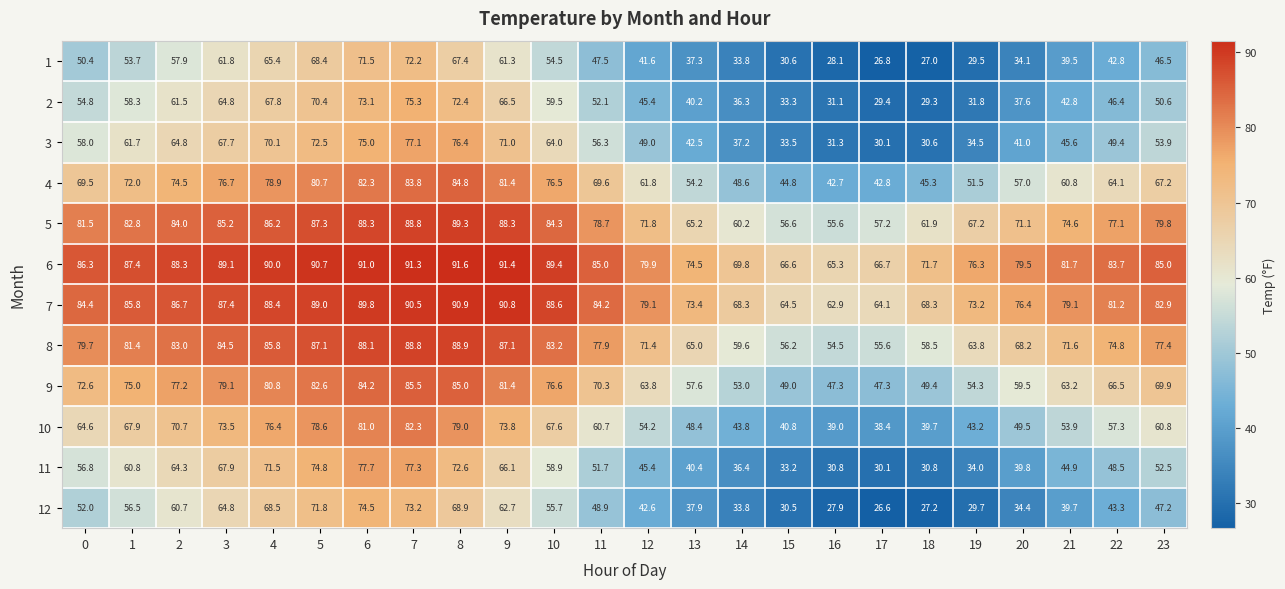

What is the greatest value displayed?

91.6